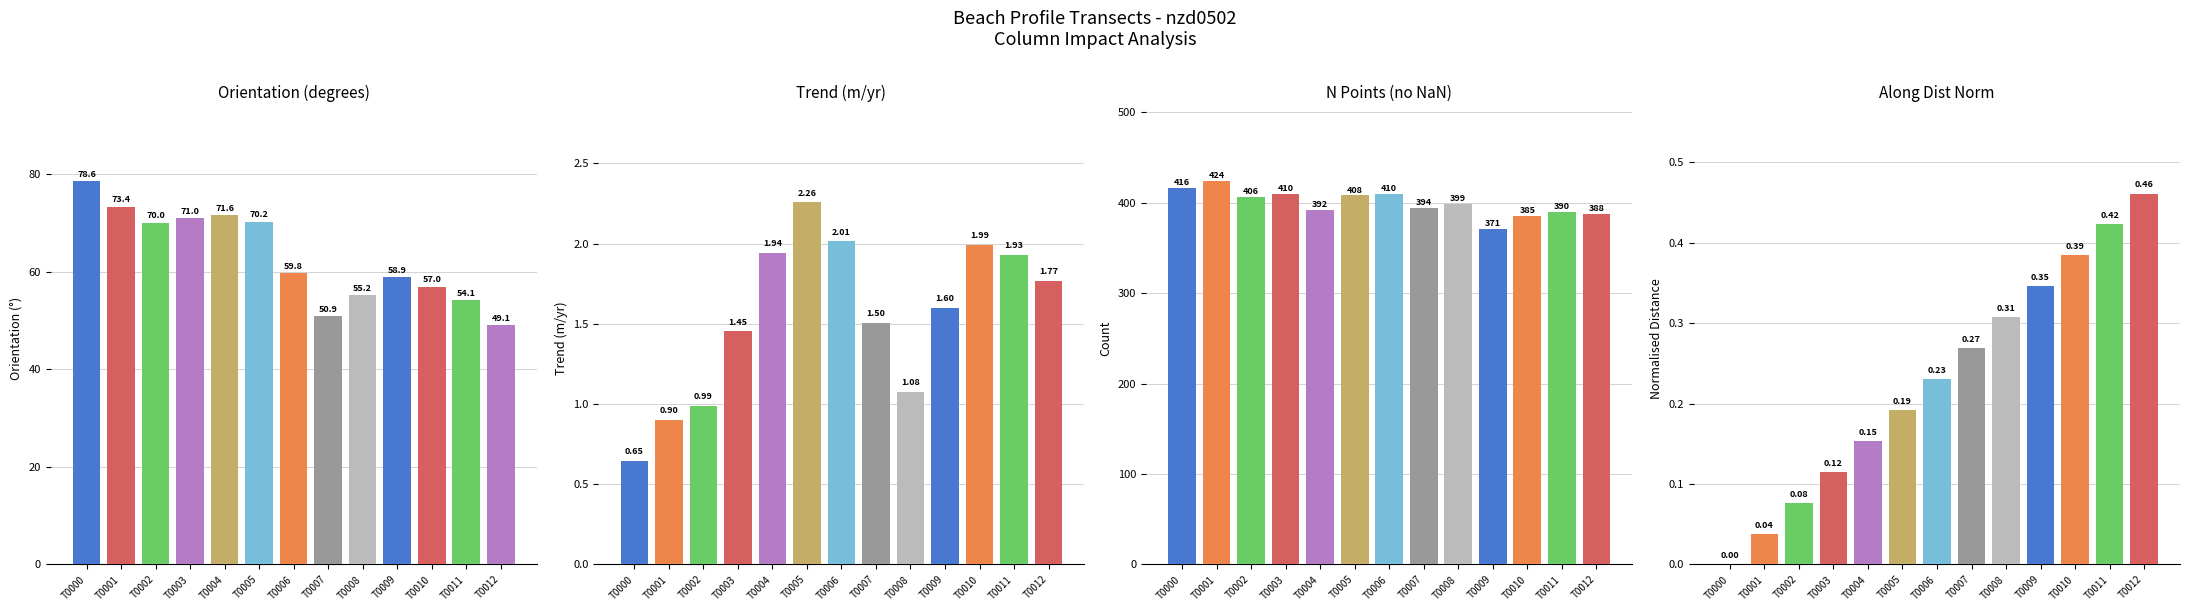

Does the chart contain any negative values?

No